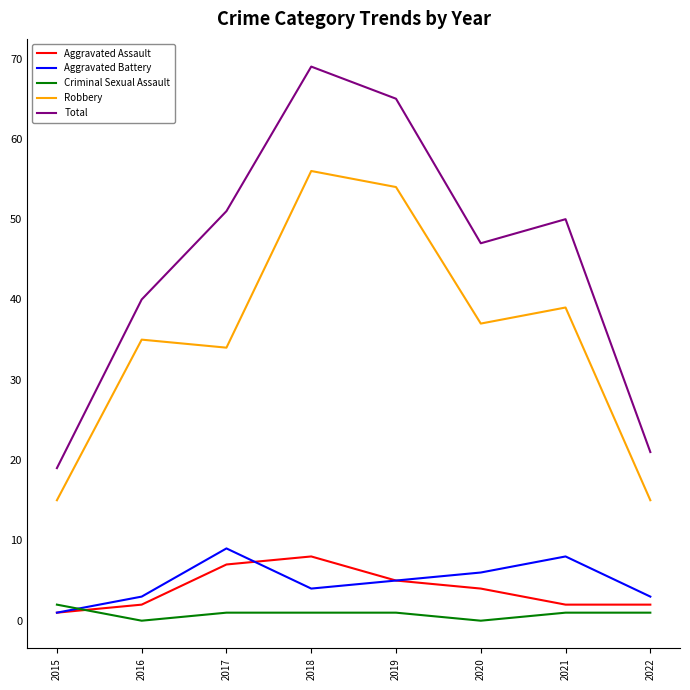

True or false: Total and Robbery intersect in this chart.

False